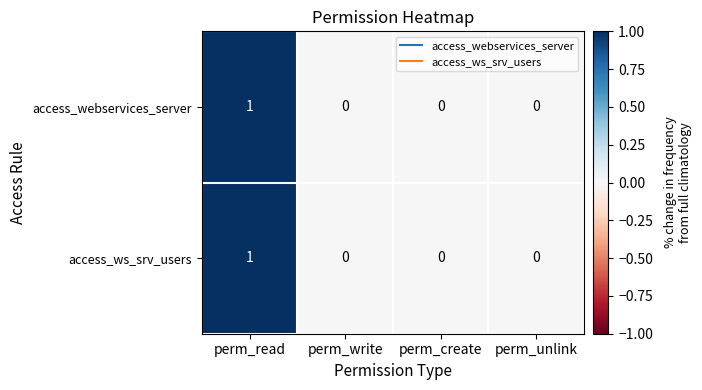

Which label corresponds to the largest value in the chart?

perm_read